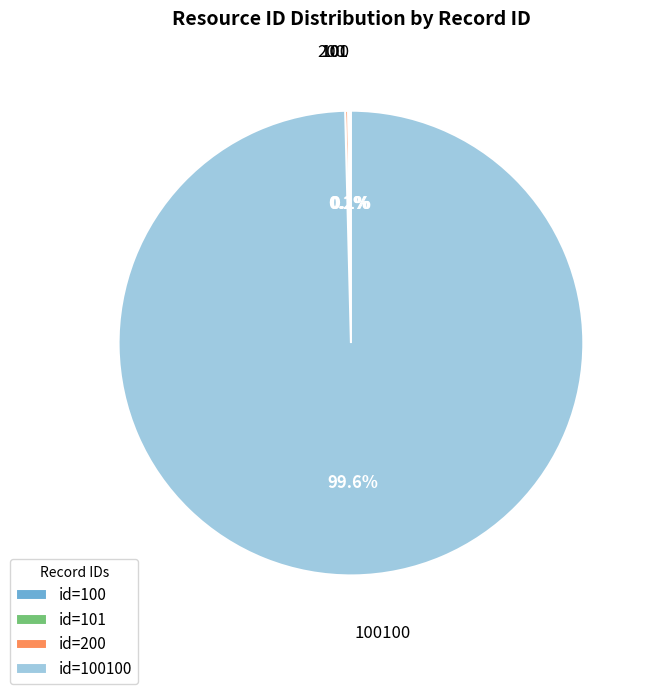

Does any single category account for the majority?

Yes